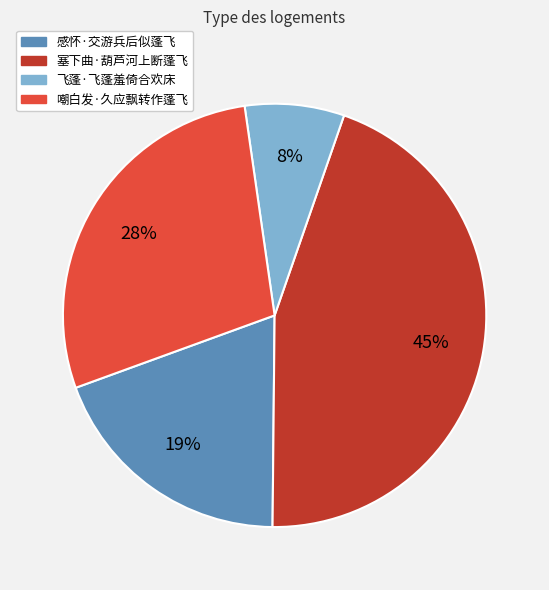

Which category has the biggest portion of the pie?

塞下曲·葫芦河上断蓬飞